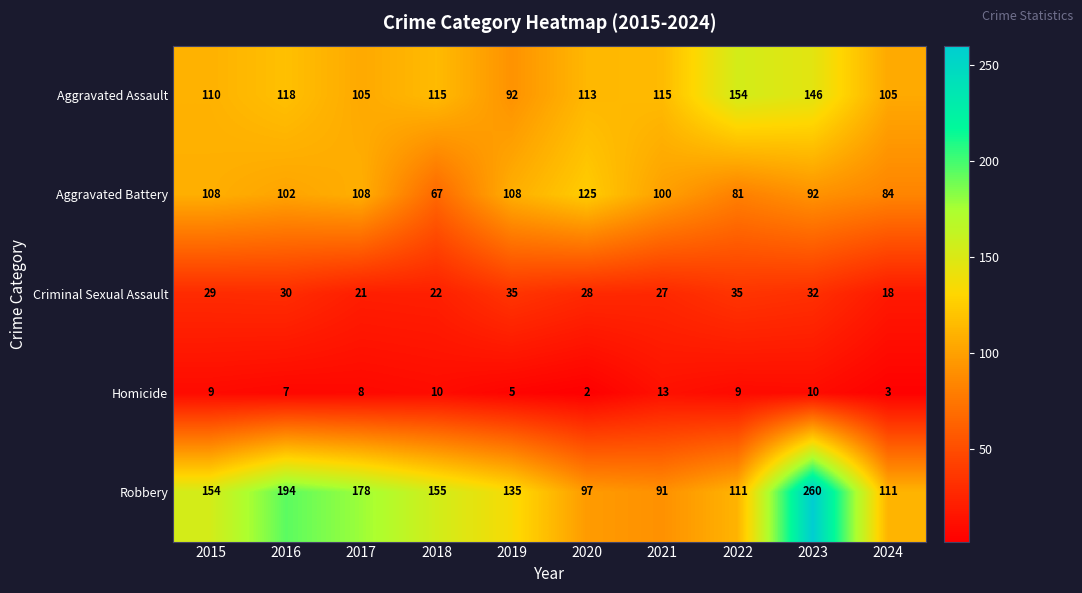

At which category is the sum across all series the highest?

2023